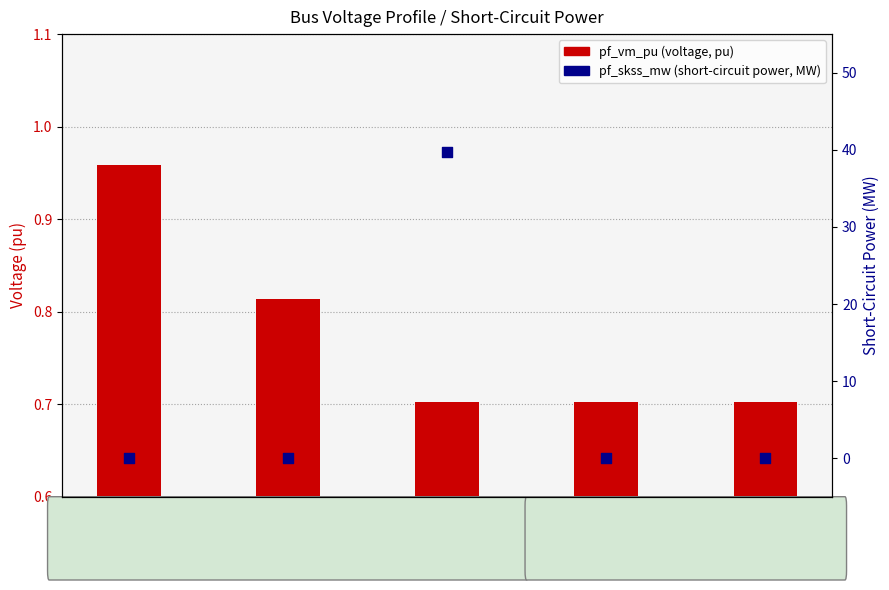

Which series reaches the minimum Y coordinate?

pf_skss_mw